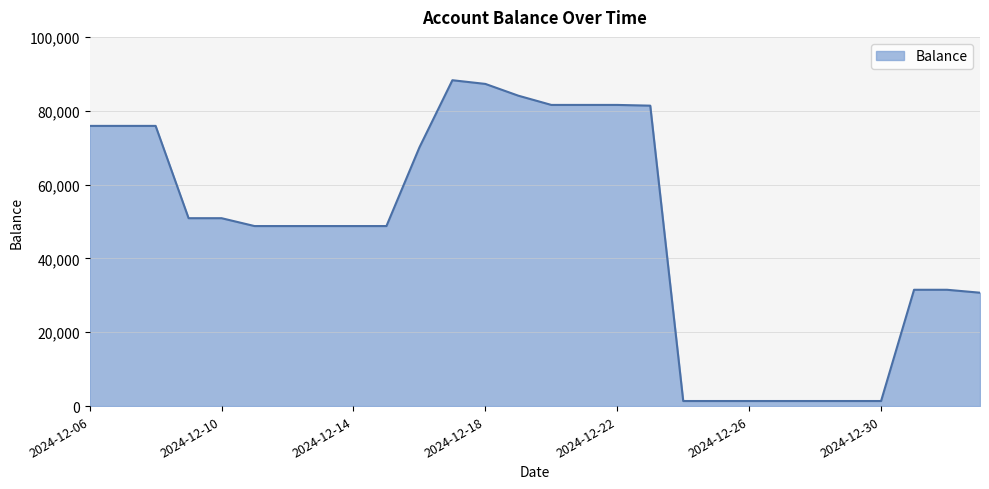

What is the greatest value displayed?

88263.0